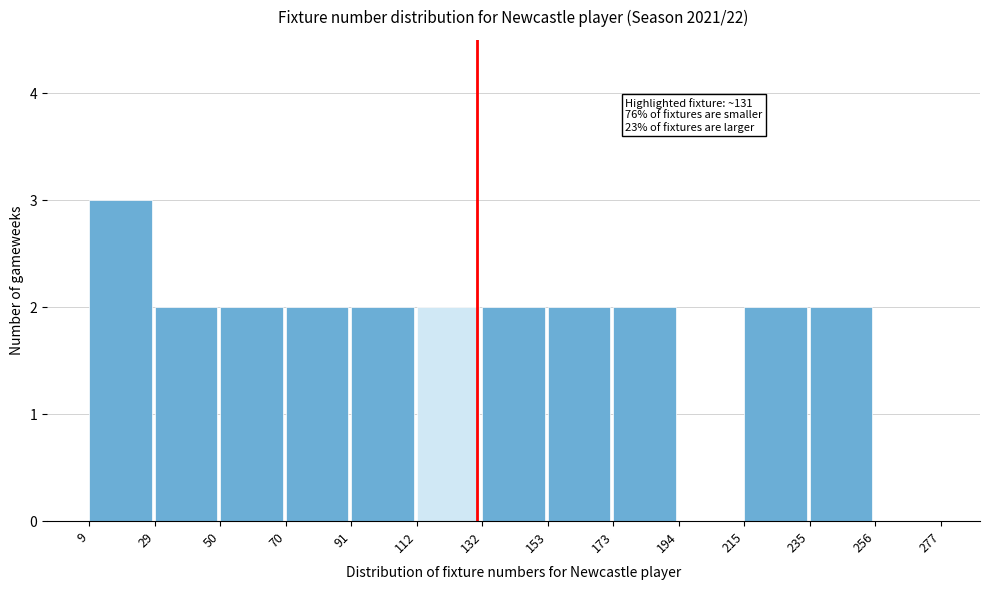

Over which range of the x-axis is the bar tallest?

9 to 29